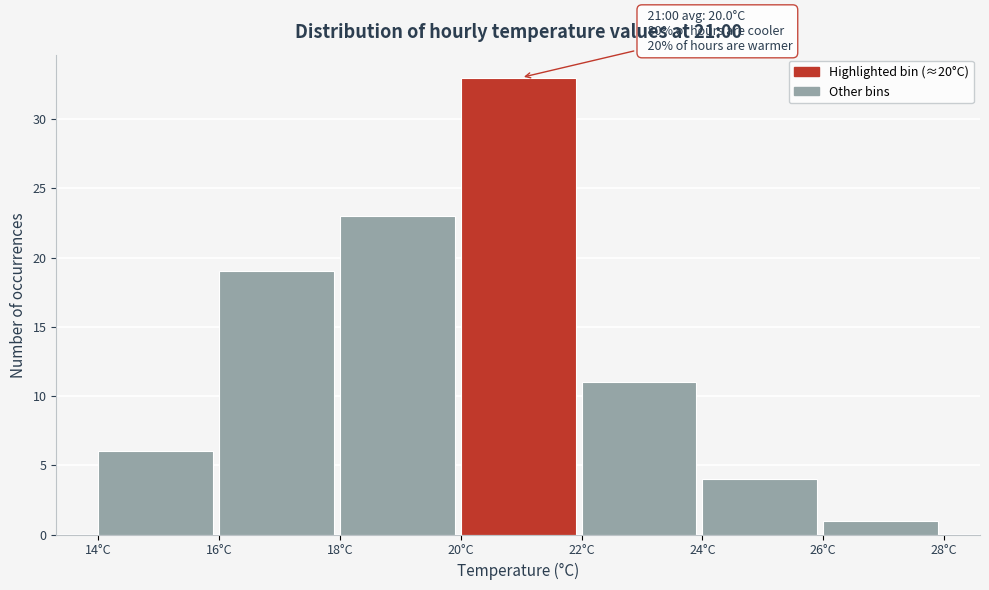

Which range on the x-axis has the tallest bar?

20 to 22